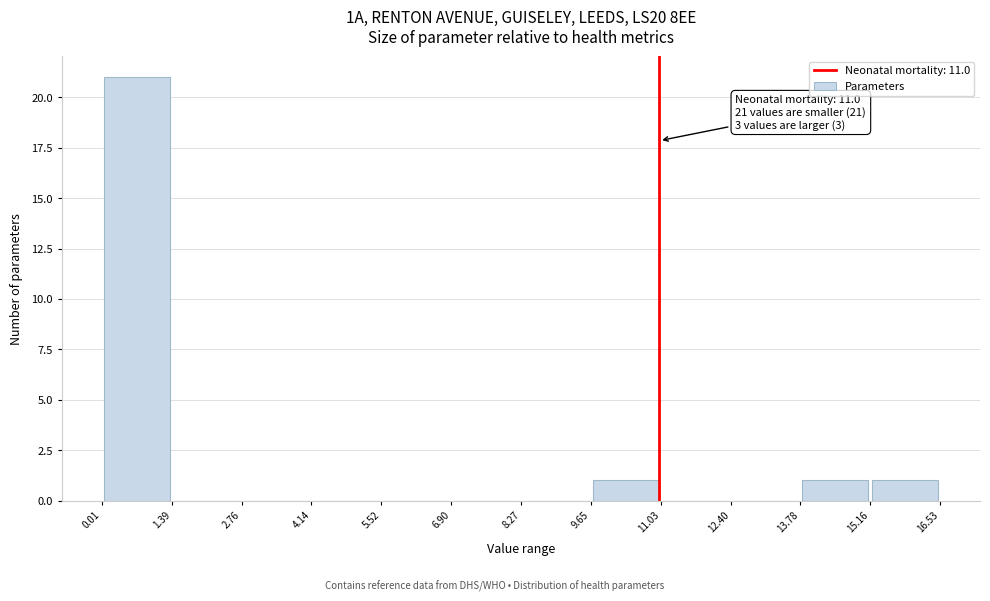

Which range on the x-axis has the tallest bar?

0.01 to 1.39